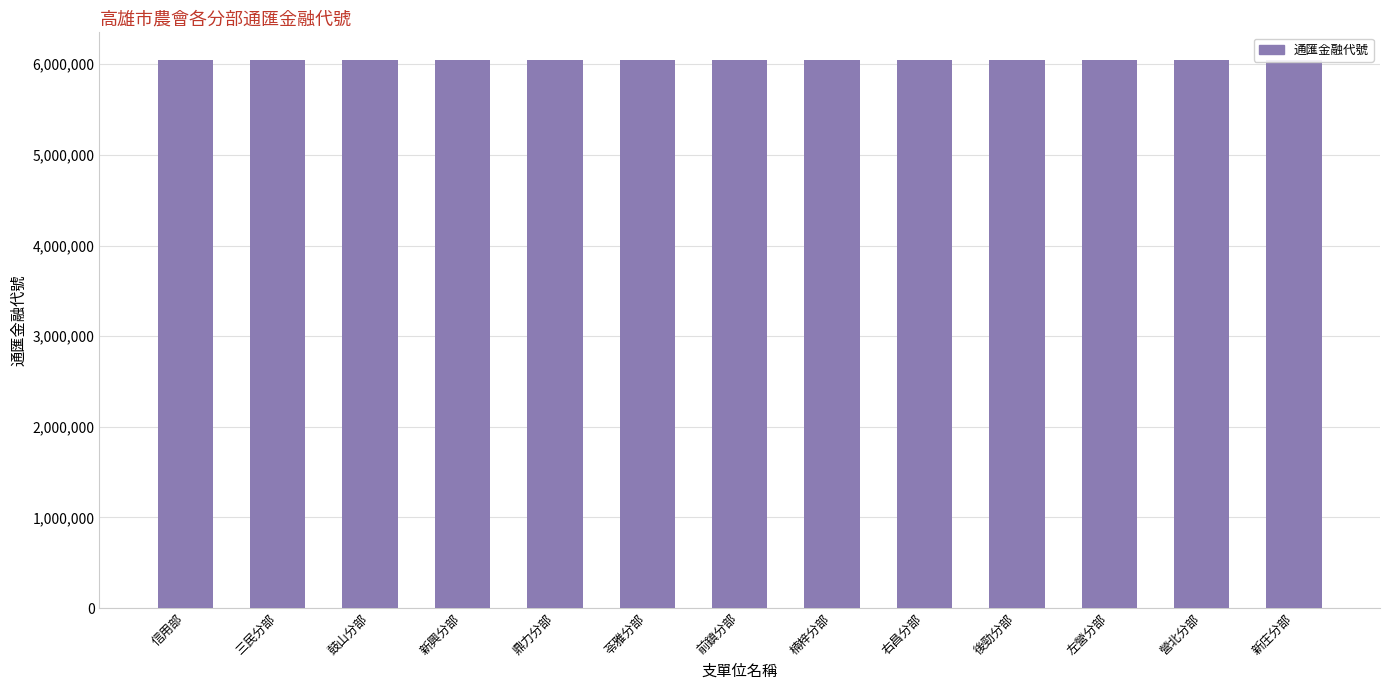

Which category has the highest value across all series?

新庄分部